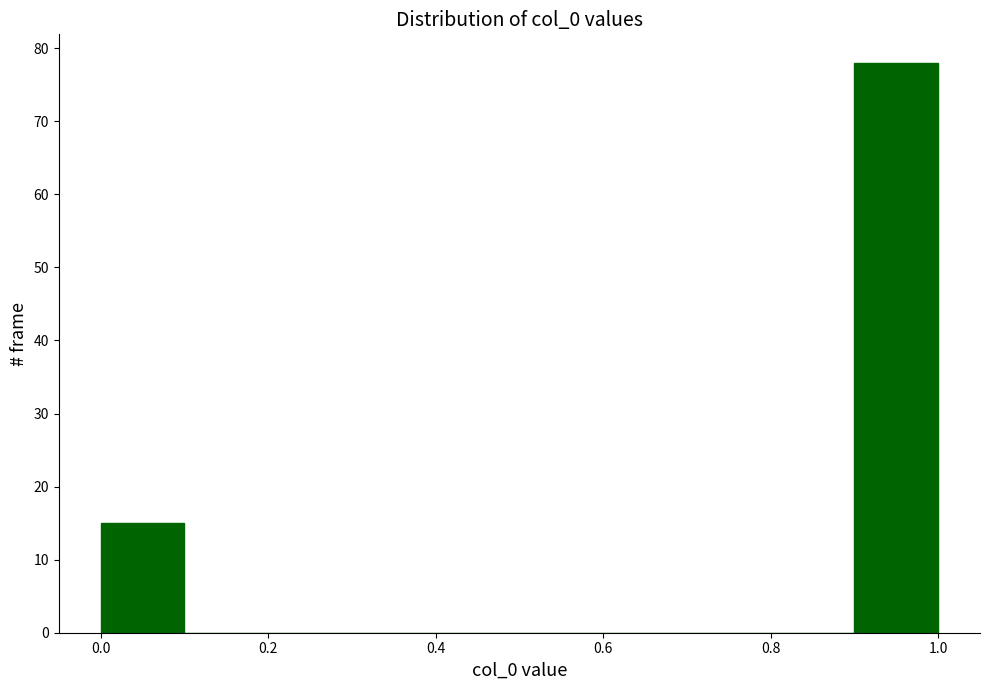

Reading left to right, list every bar in this chart as the range it spans on the x-axis followed by its height. The values are not printed on the chart, so give them approximately, as read against the axis.

0.0 to 0.1: 15
0.1 to 0.2: 0
0.2 to 0.3: 0
0.3 to 0.4: 0
0.4 to 0.5: 0
0.5 to 0.6: 0
0.6 to 0.7: 0
0.7 to 0.8: 0
0.8 to 0.9: 0
0.9 to 1.0: 78